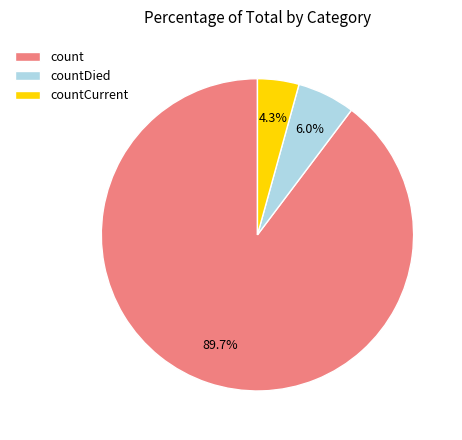

What percentage is the countCurrent slice, to the nearest percent?

4%